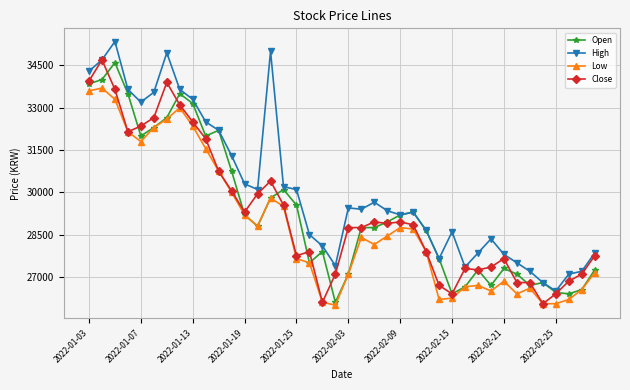

True or false: Close has more than 0 points higher than both neighbors.

True